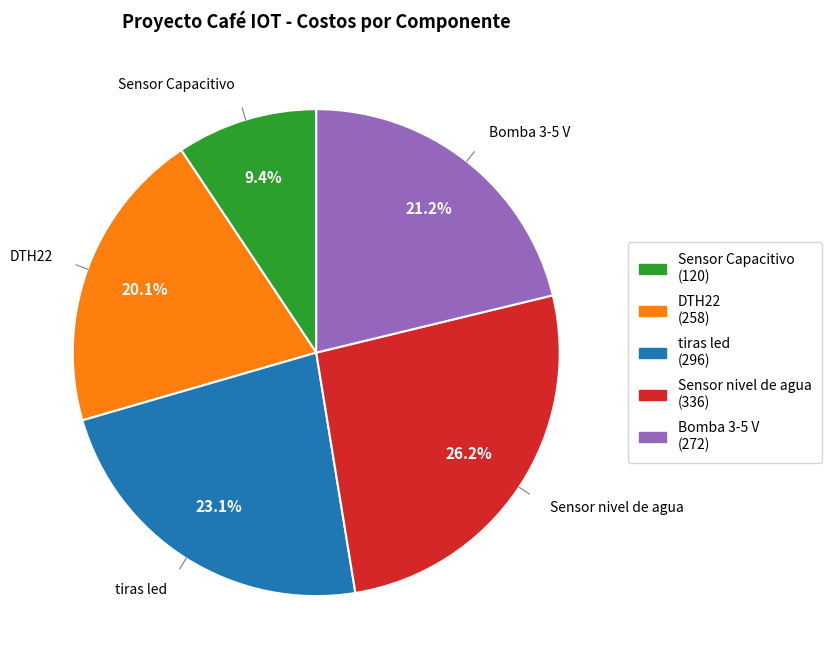

To the nearest percent, what portion does Bomba 3-5 V represent?

21%